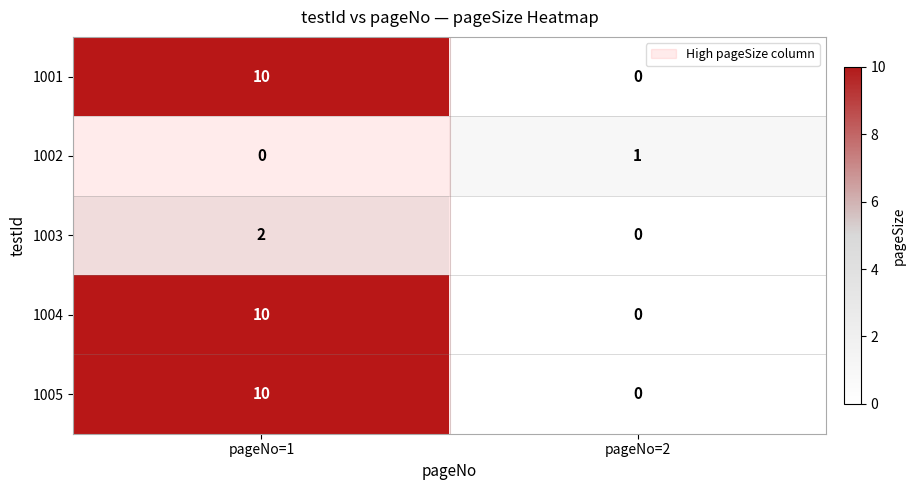

At which category is the sum across all series the highest?

pageNo=1